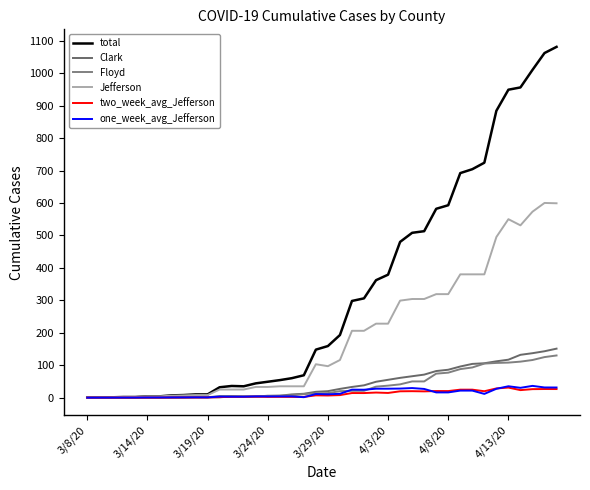

Does the chart have visible grid lines?

No